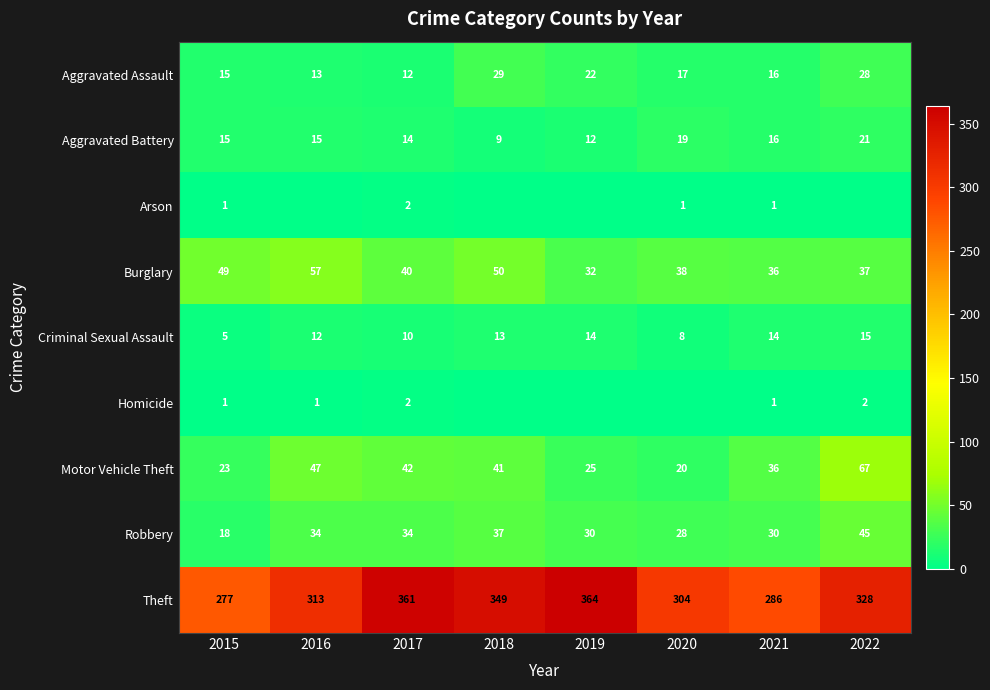

At which label does Theft reach its minimum?

2015